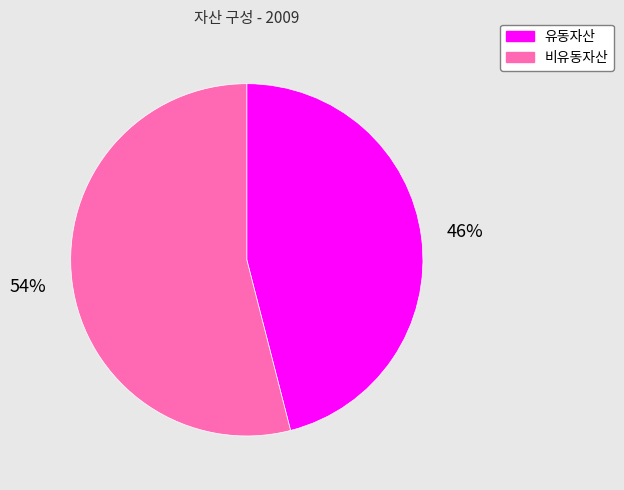

Rank the categories by value from highest to lowest.

비유동자산, 유동자산